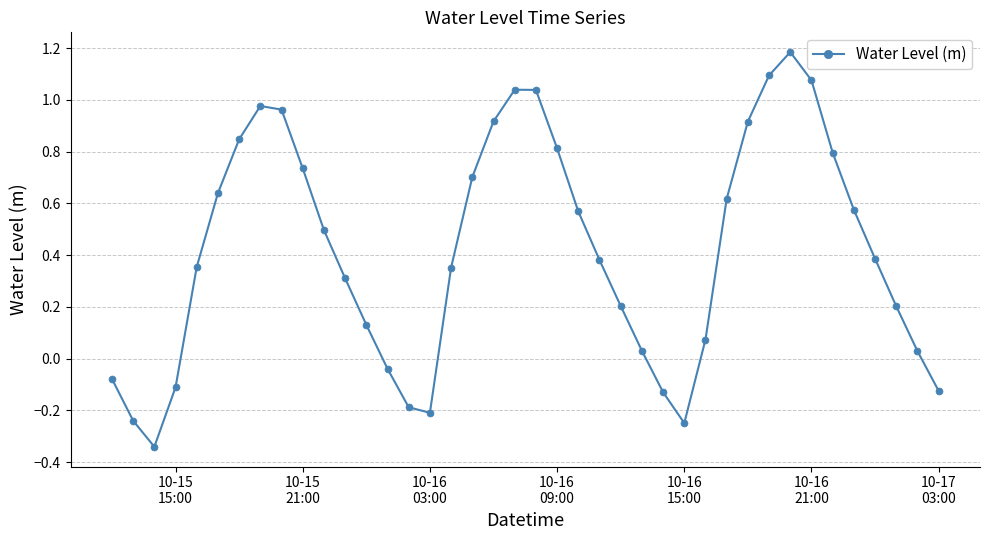

What is the greatest value displayed?

1.2